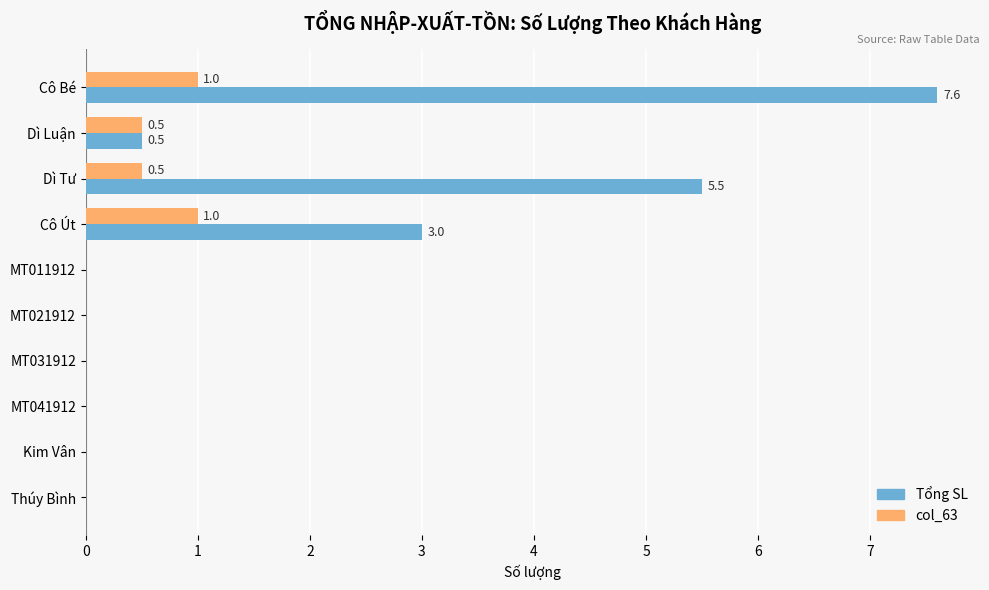

The value of col_63 at MT031912 is 0.0. True or false?

True